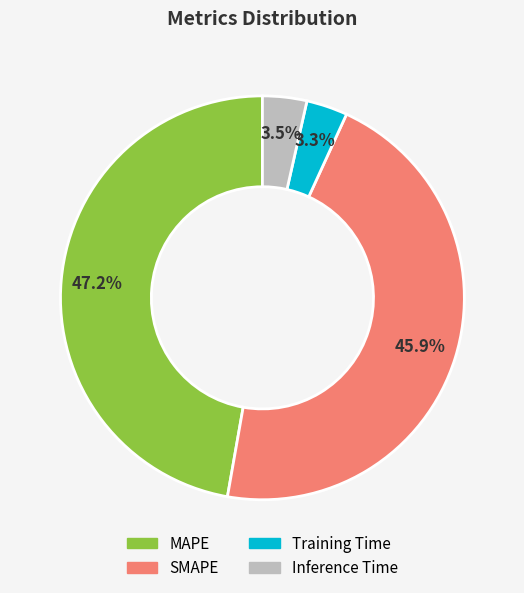

Which category has the biggest portion of the pie?

MAPE